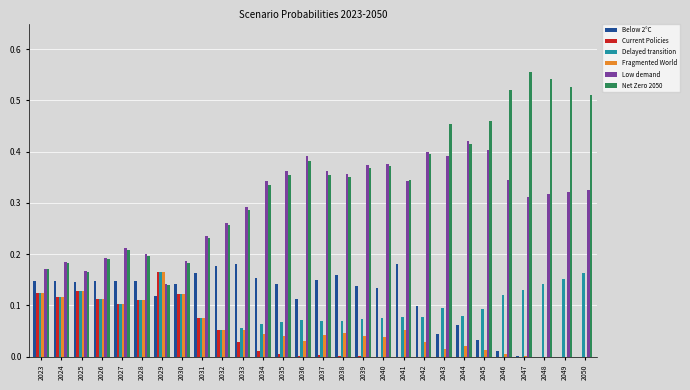

The Fragmented World series shows 0.0 at 2047. True or false?

True